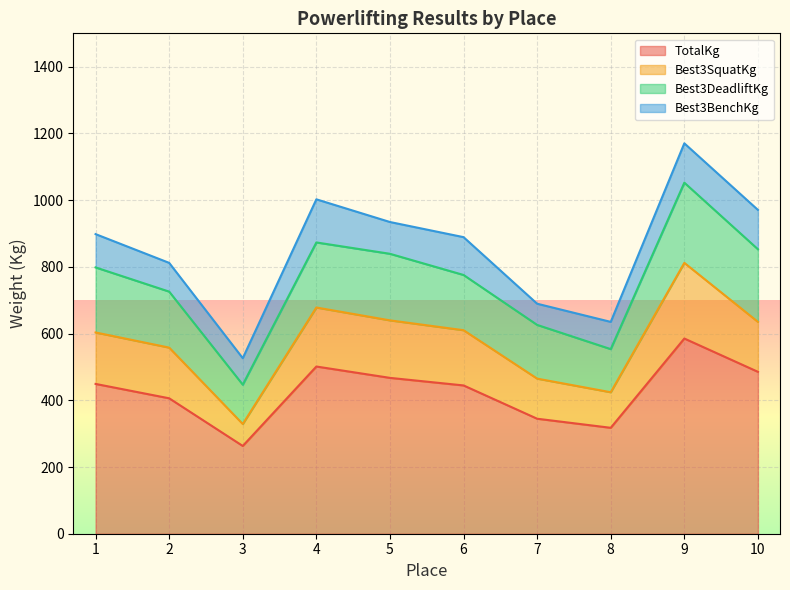

Is the value of Best3SquatKg at 4 greater than the value of TotalKg at 8?

Yes